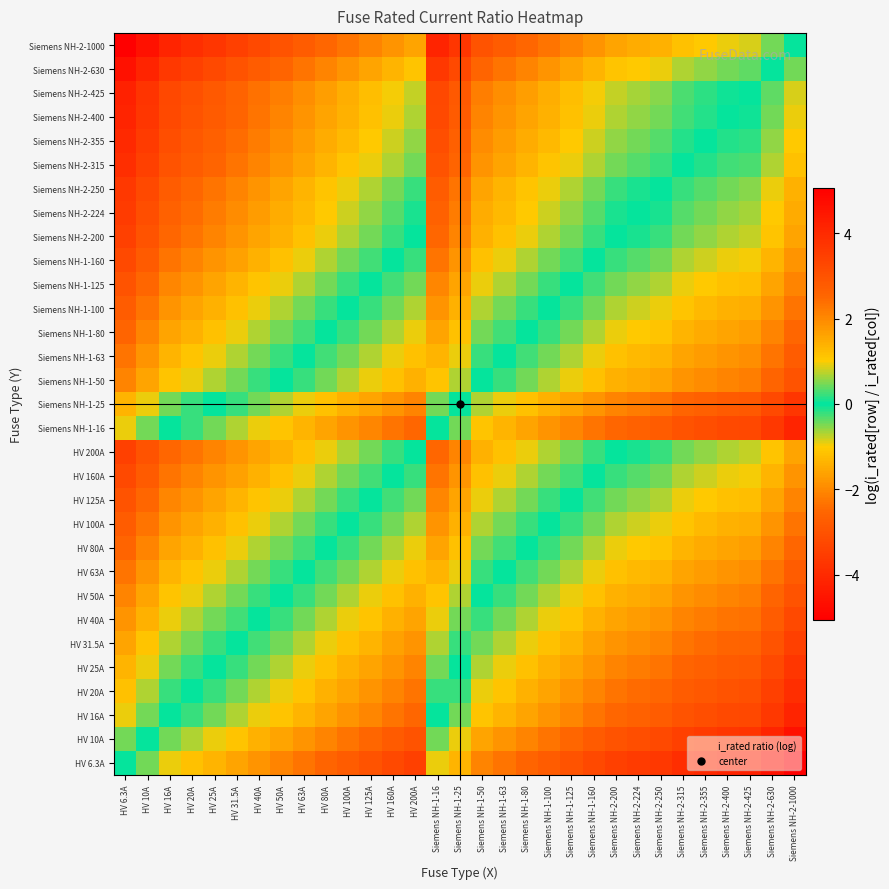

At which category is the sum across all series the highest?

HV 6.3A